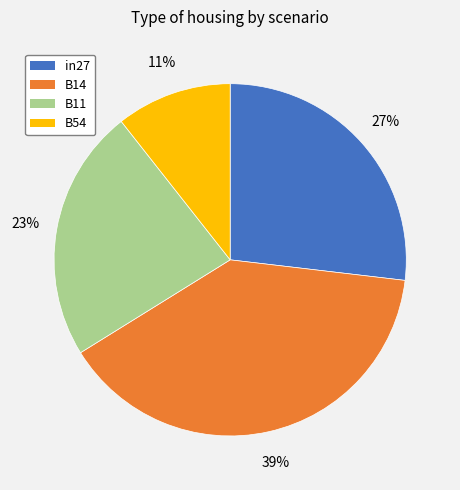

Does B14 account for over 50% of the chart?

No